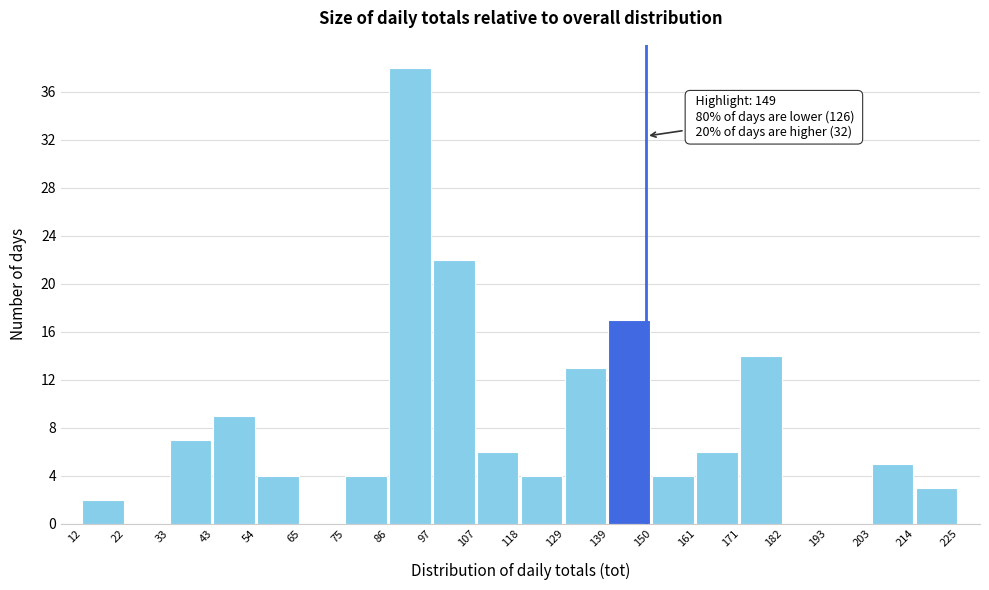

Over which range of the x-axis is the bar tallest?

86 to 97